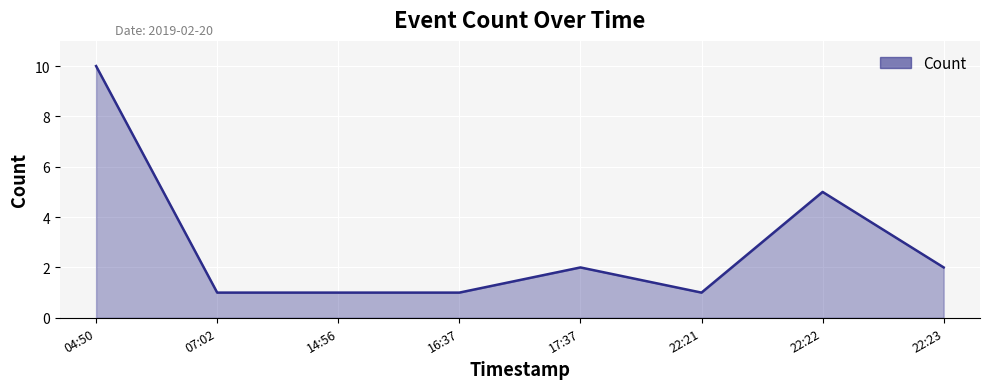

What is the change in value from 07:02 to 17:37?

+1